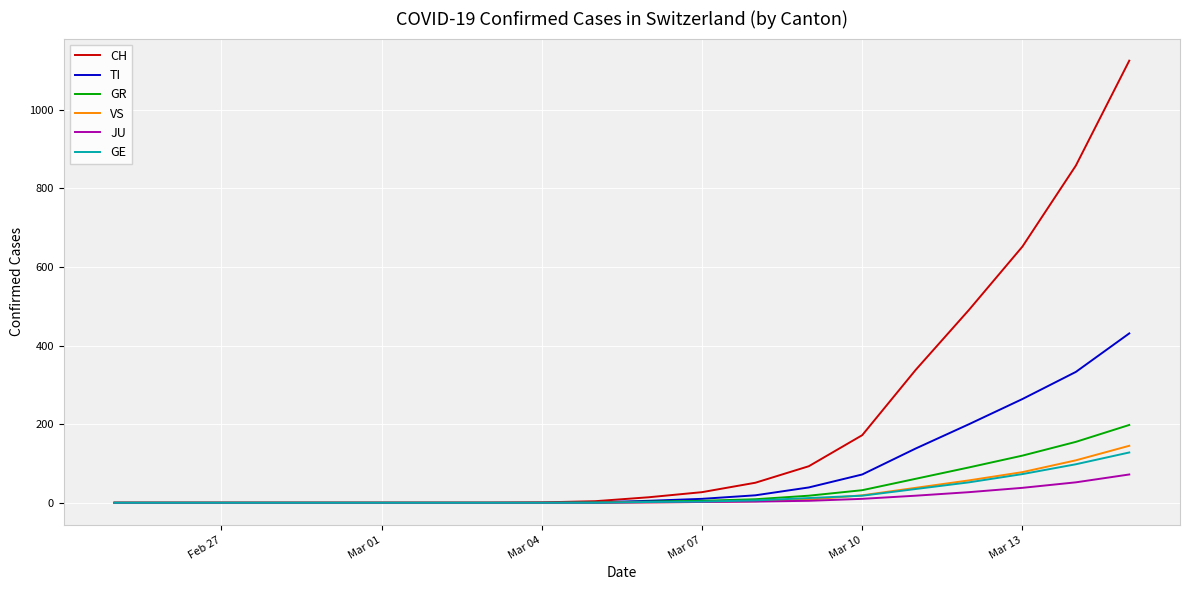

What is the highest value of the GR series?

198